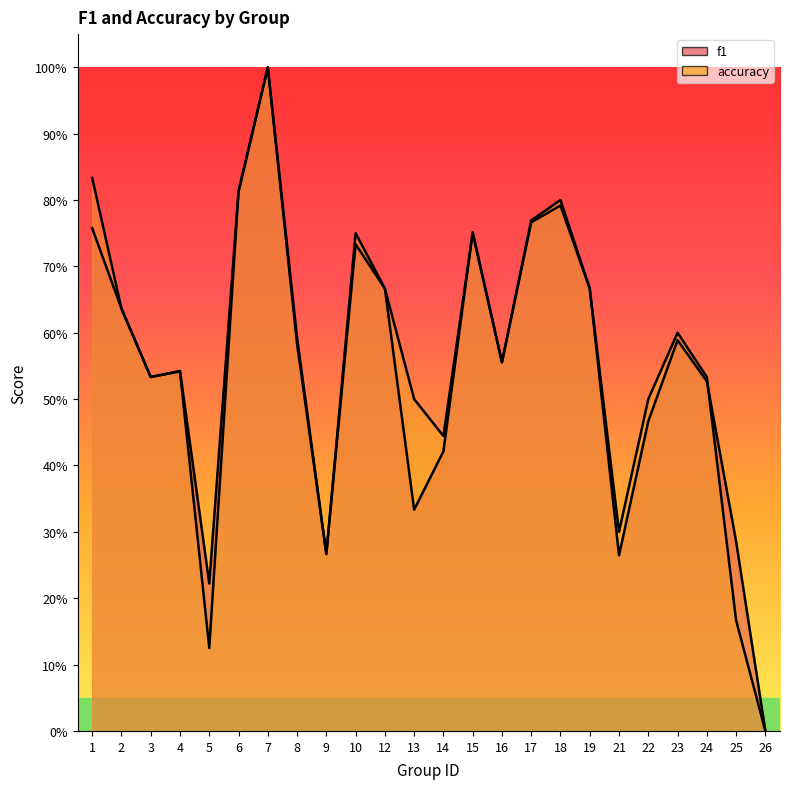

At which category does accuracy reach its first local peak?

4